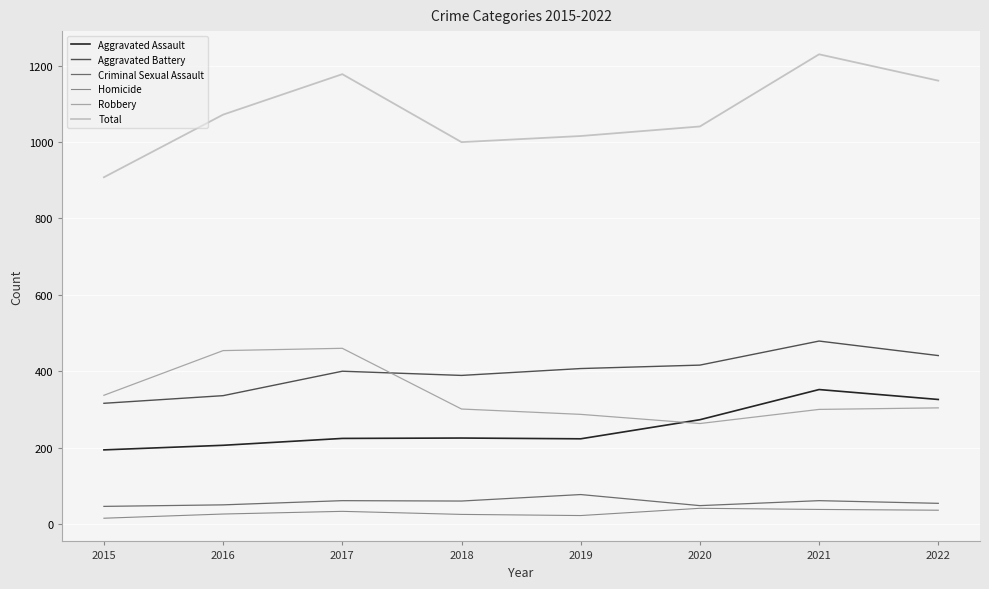

At which category is the sum across all series the highest?

2021